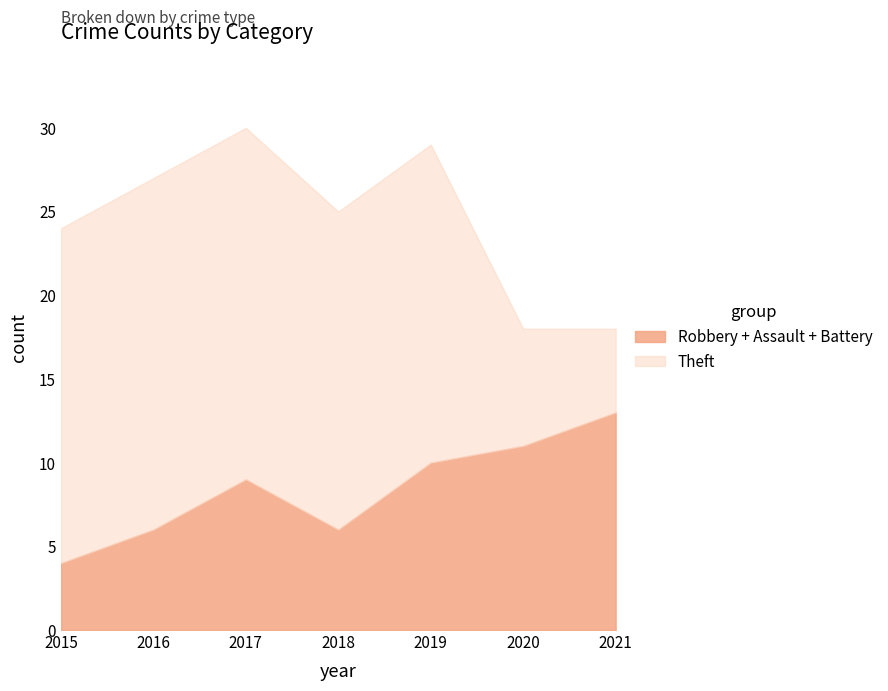

How many values in the Theft series exceed 19?

3